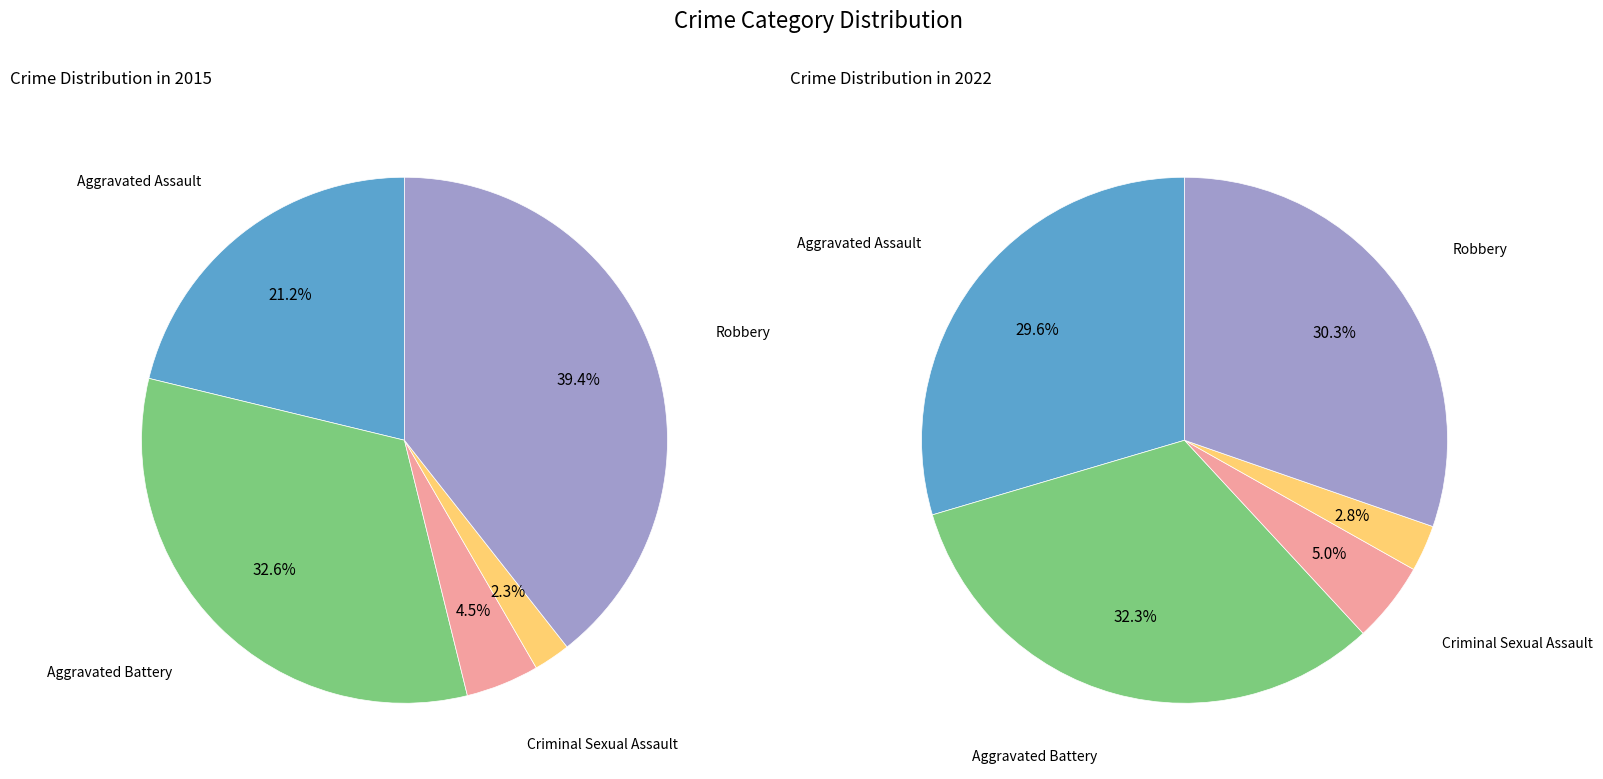

Combined, do Aggravated Battery and Robbery account for over 50%?

Yes